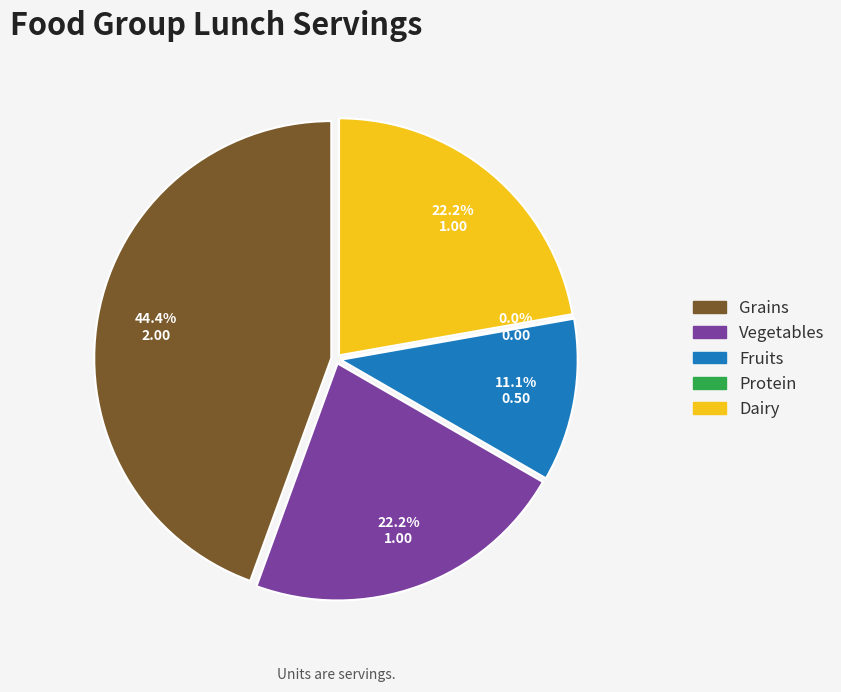

Is the sum of Vegetables and Grains greater than half?

Yes